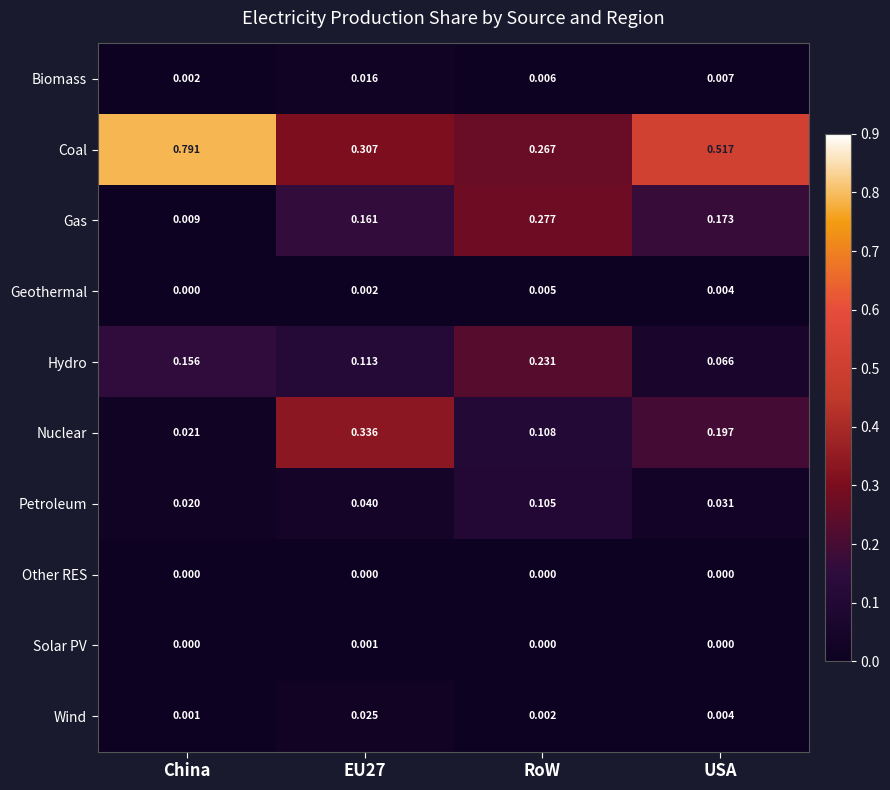

Rank the series by their maximum value, from highest to lowest.

Coal, Nuclear, Gas, Hydro, Petroleum, Wind, Biomass, Geothermal, Solar PV, Other RES